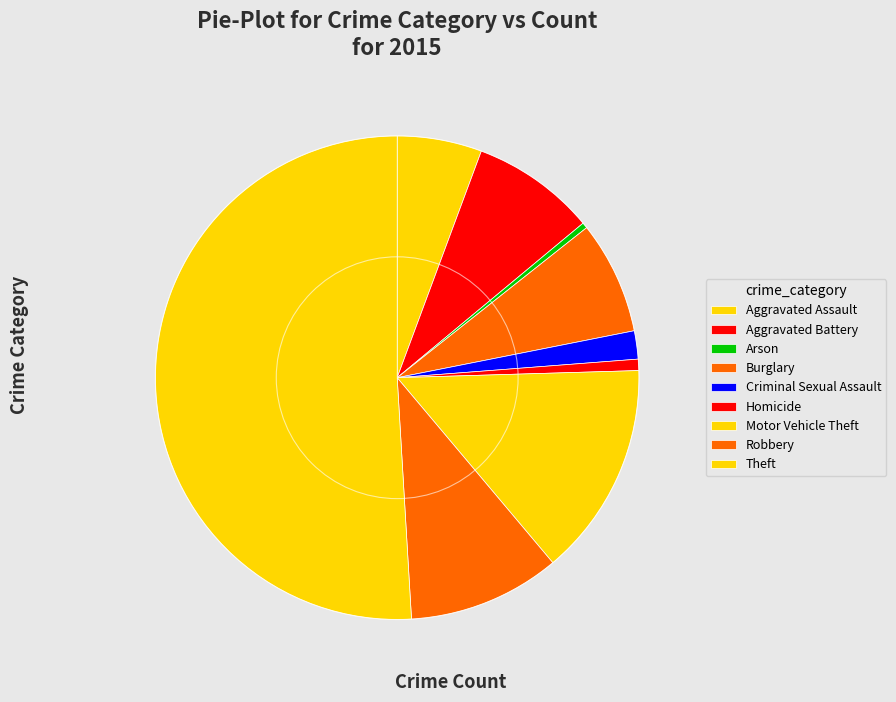

To the nearest percent, what portion does Criminal Sexual Assault represent?

2%